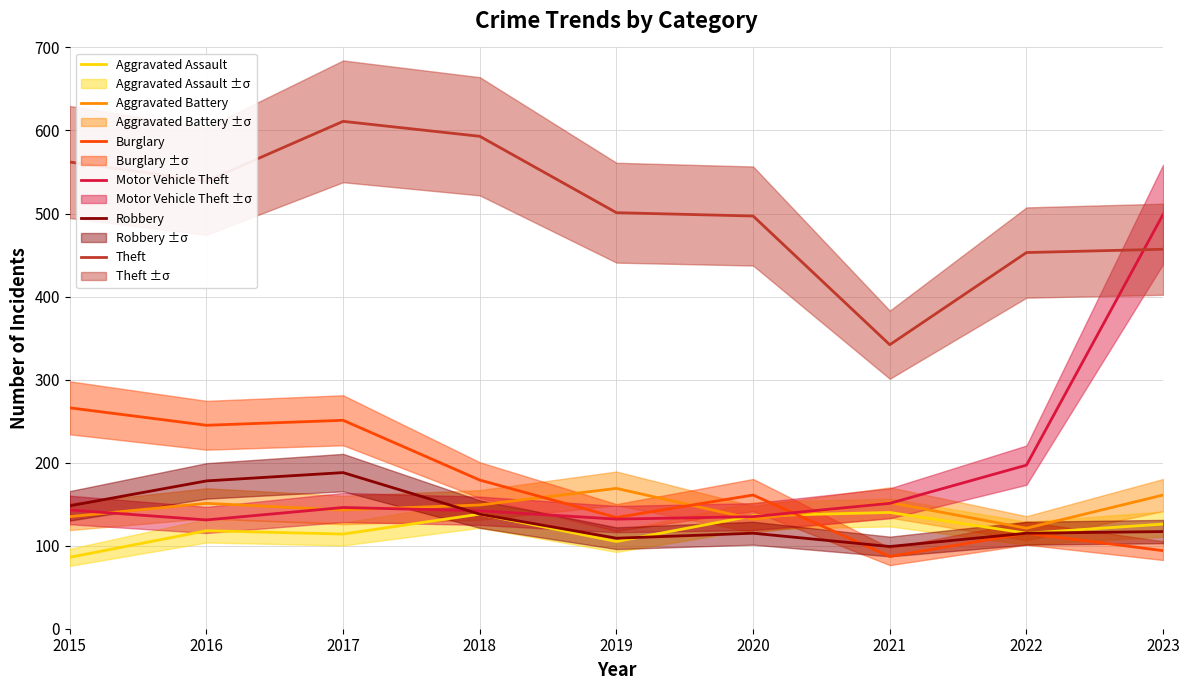

Which category has the highest value in the Aggravated Battery series?

2019